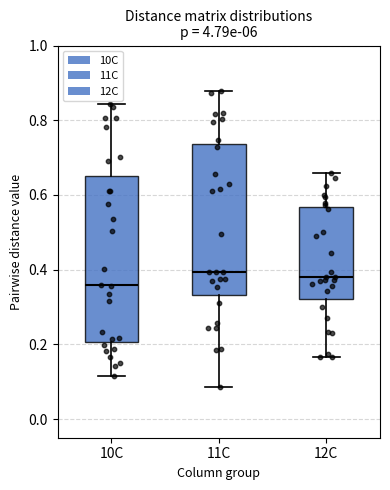

Reading left to right, read every box against the y-axis: the position of its median line, the range the box covers, and the ends of its whiskers. The values are not printed on the chart, so give them approximately, as read against the axis.

10C: median 0.36, box 0.20 to 0.66, whiskers 0.12 to 0.84
11C: median 0.40, box 0.34 to 0.74, whiskers 0.08 to 0.88
12C: median 0.38, box 0.32 to 0.56, whiskers 0.16 to 0.66